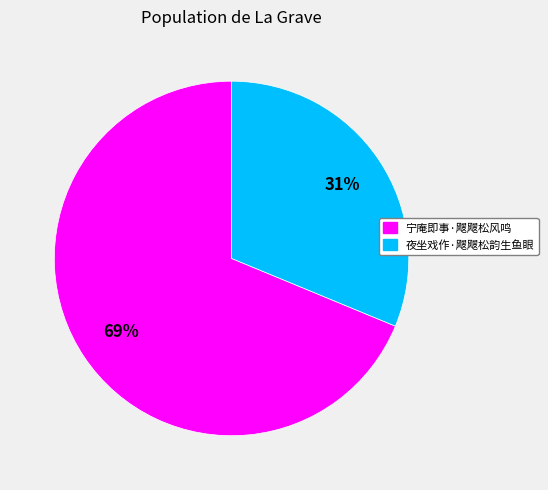

How many slices are in this pie chart?

2